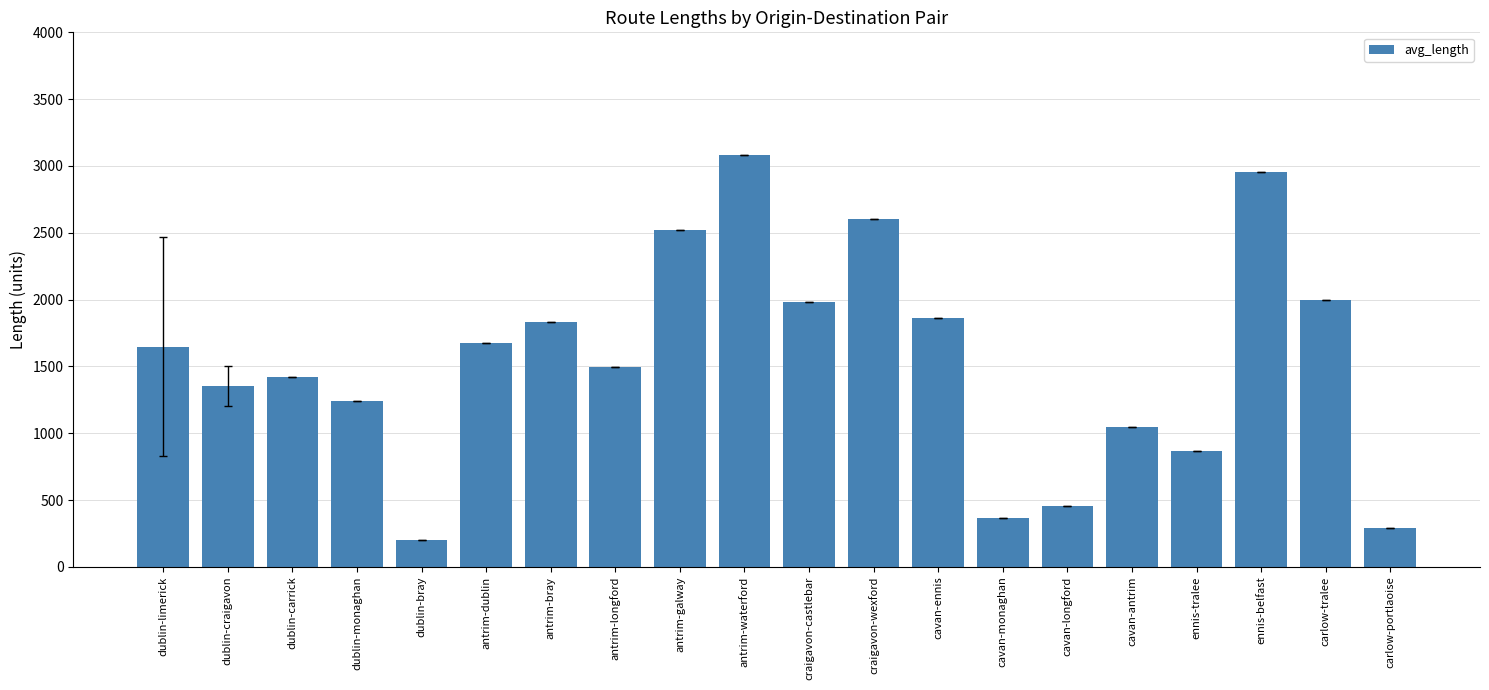

What is the label of the 13th bar from the right?

antrim-longford